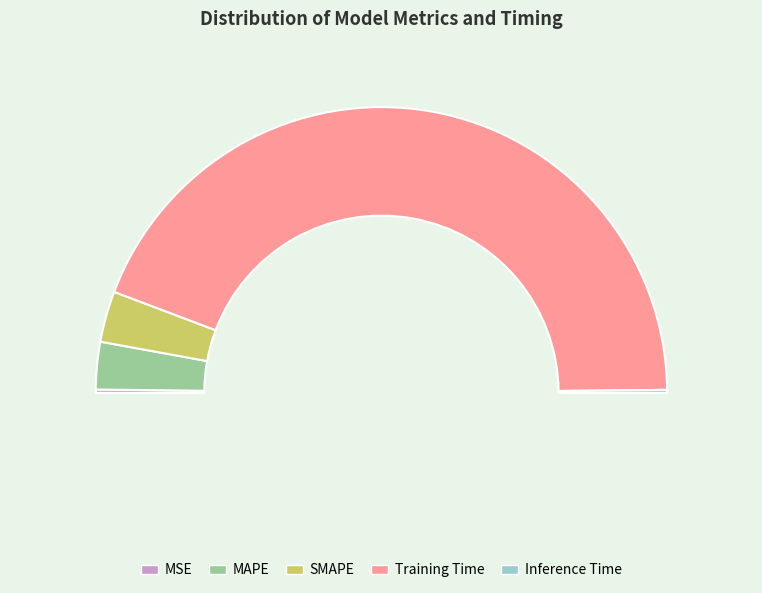

Which slice represents more than half of the pie?

Training Time